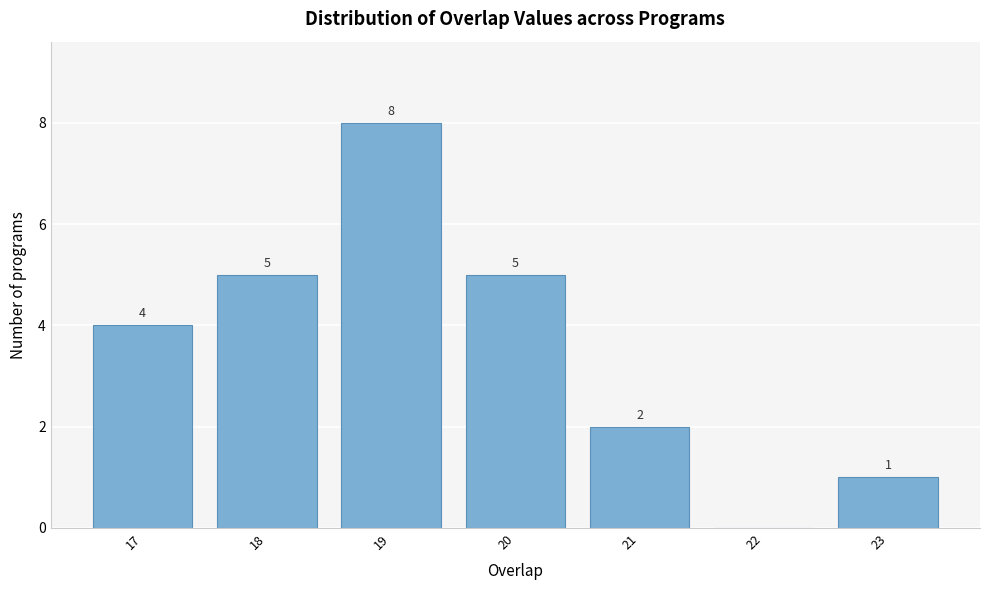

Reading right to left, list all the values displayed in this chart.

23=1	22=0	21=2	20=5	19=8	18=5	17=4